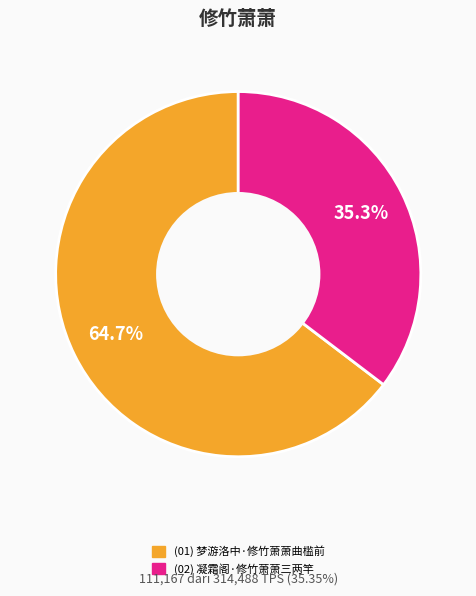

Is there any slice that represents more than half of the pie?

Yes